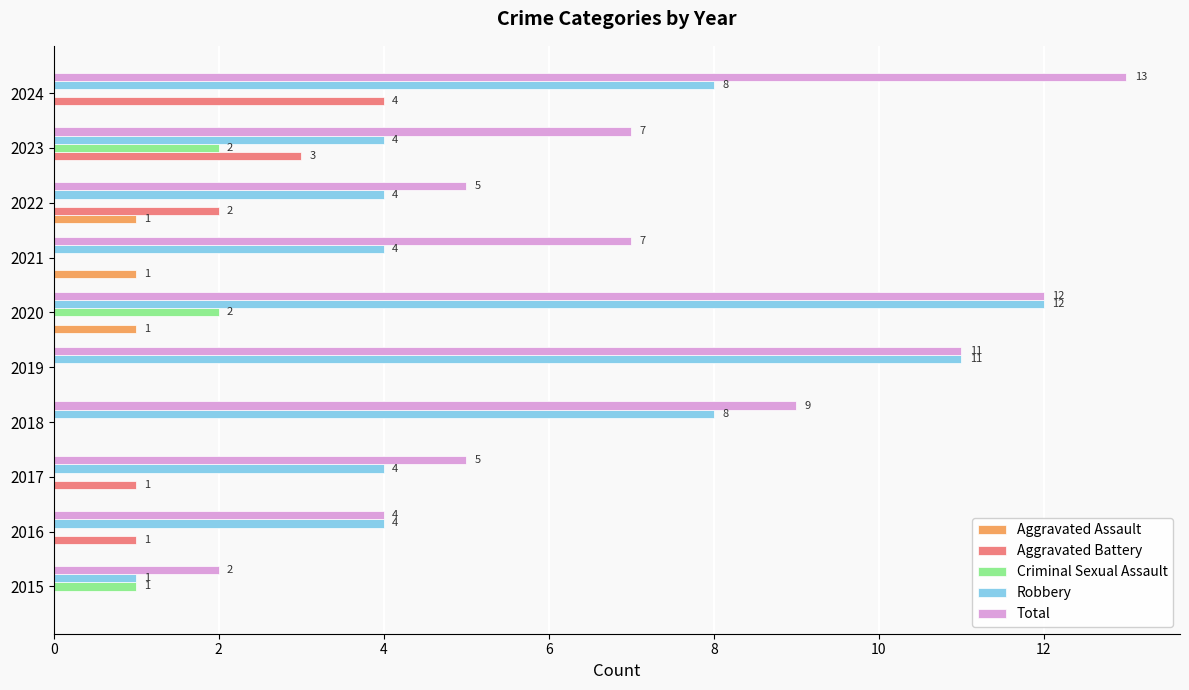

The value of Aggravated Battery at 2020 is 0. True or false?

True